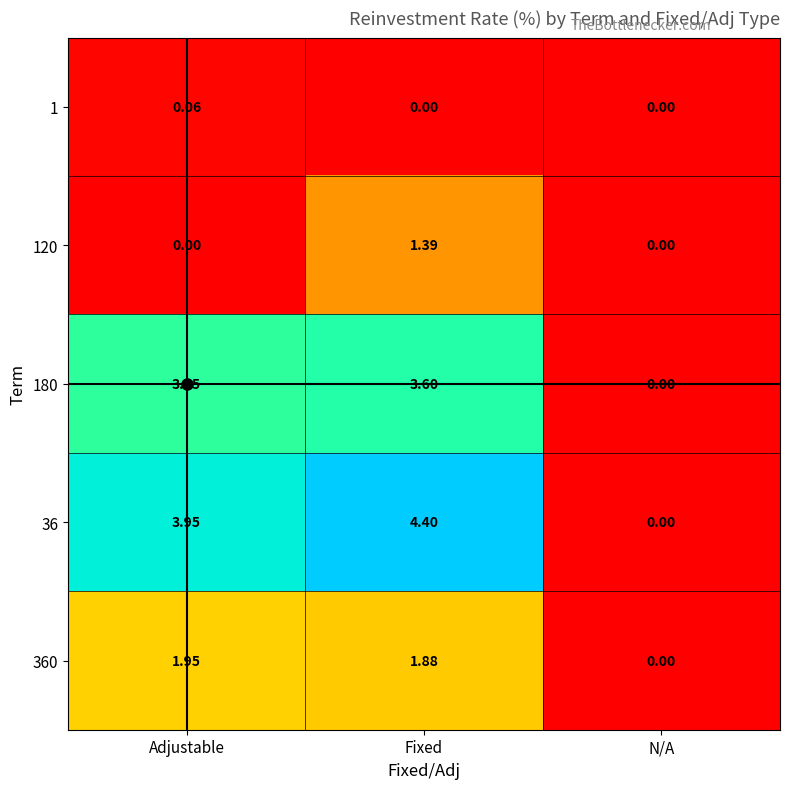

Which category has the lowest value in the 180 series?

N/A